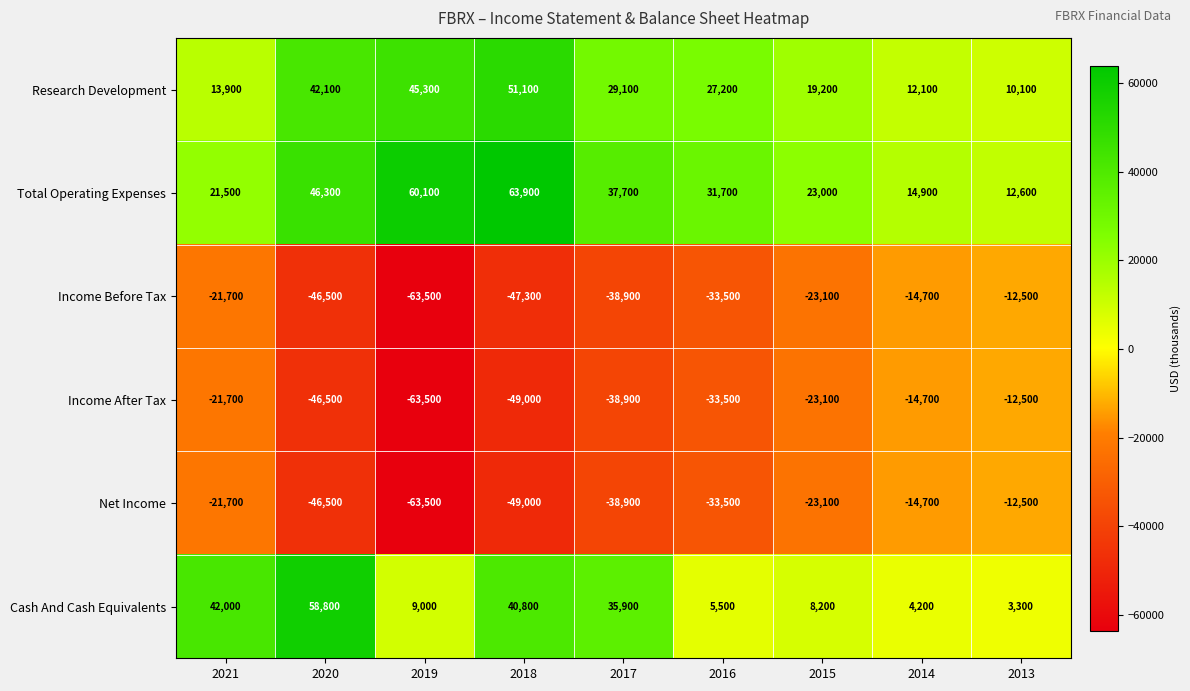

The Income After Tax series shows -17725 at 2016. True or false?

False